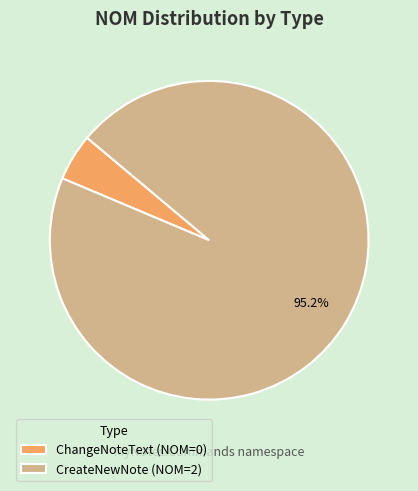

Which has a higher value, CreateNewNote (NOM=2) or ChangeNoteText (NOM=0)?

CreateNewNote (NOM=2)